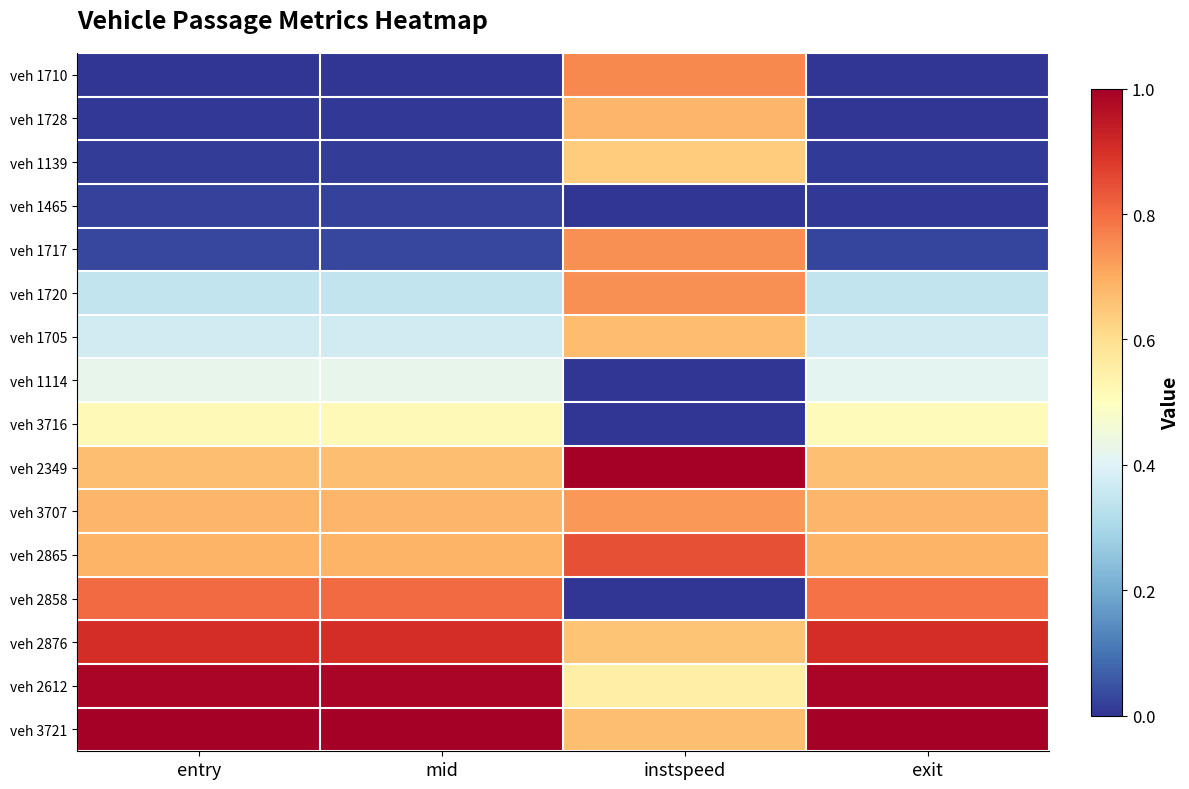

How many categories are shown in the chart?

4